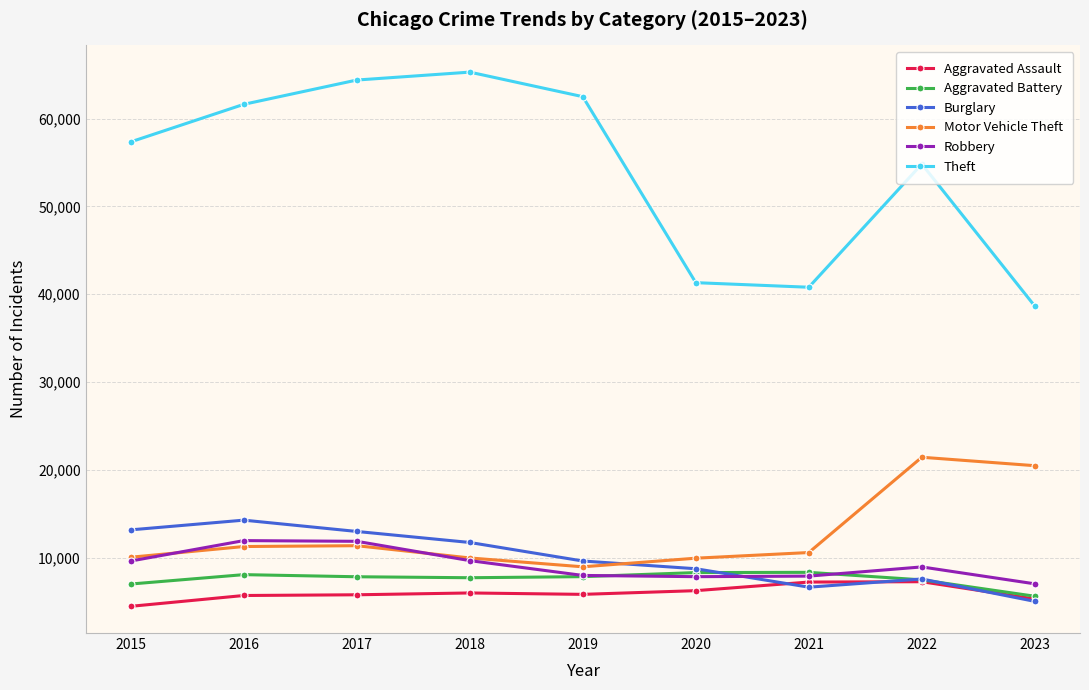

True or false: Burglary has a value of 3998 at 2018.

False